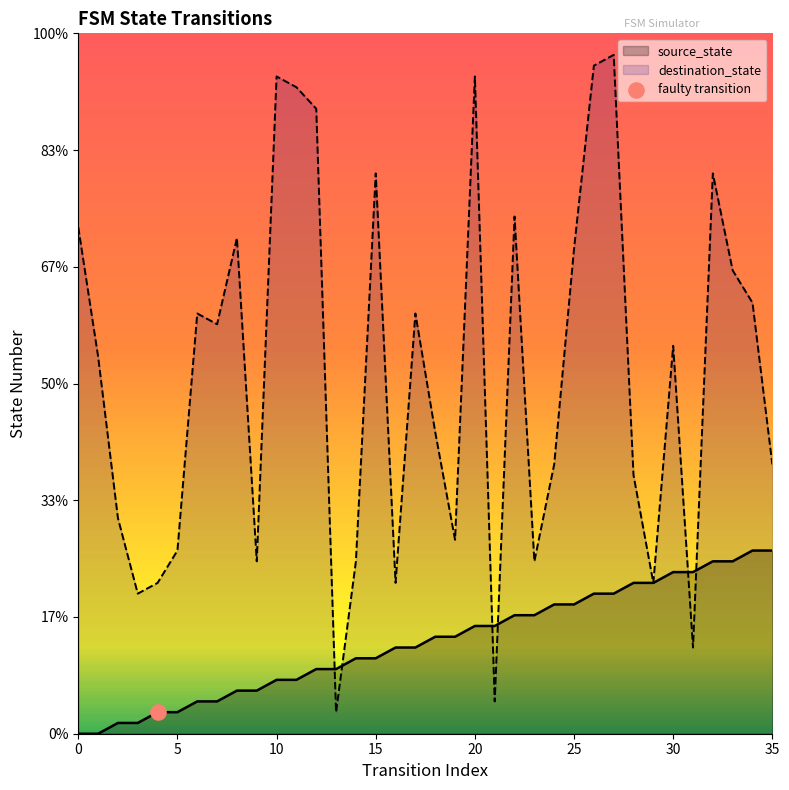

At how many categories does at least one series exceed 10?

34